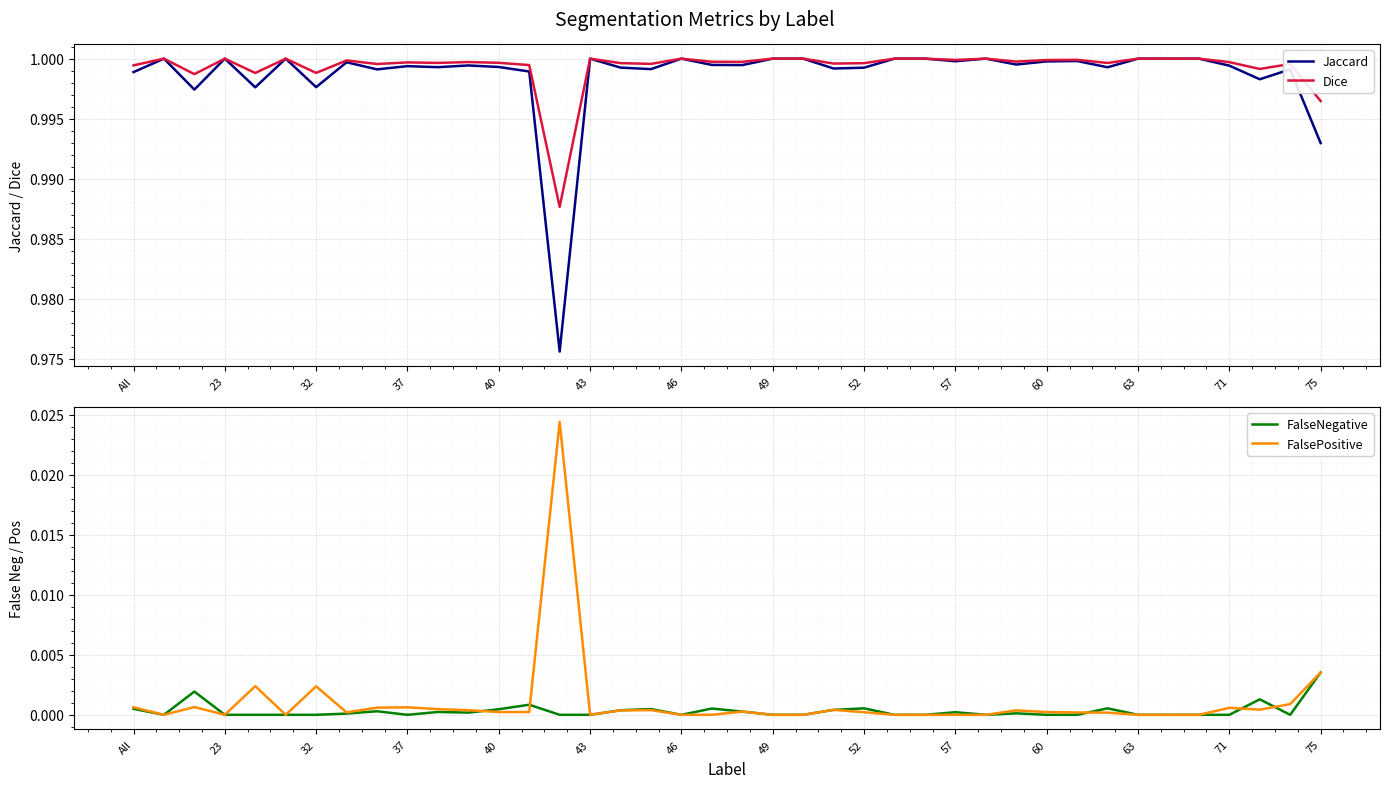

The Dice series shows 1.0 at 57. True or false?

True